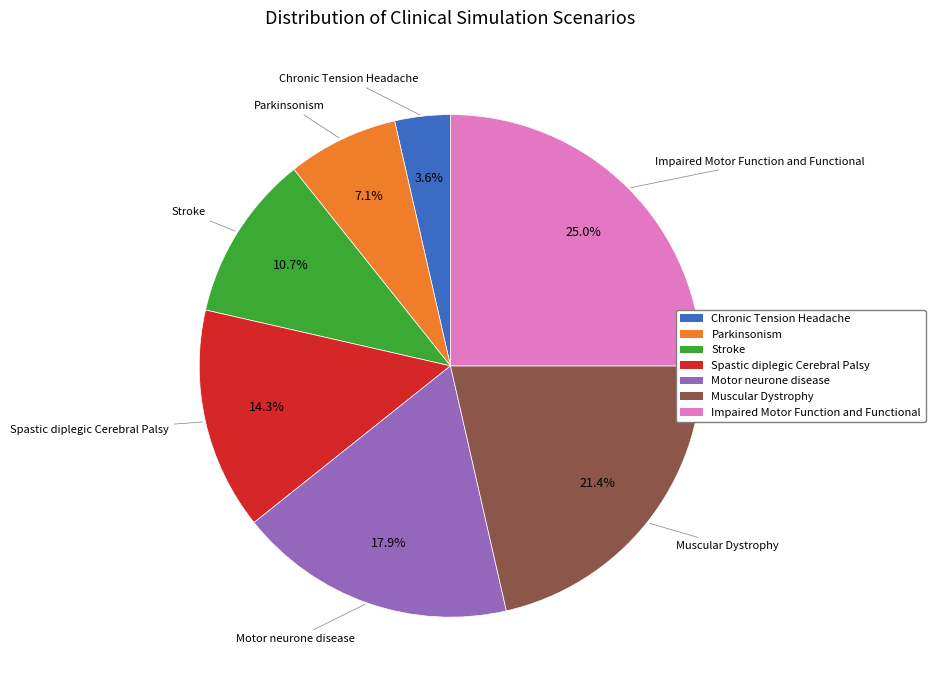

To the nearest percent, what is the difference between the Spastic diplegic Cerebral Palsy and Parkinsonism slice percentages?

7%